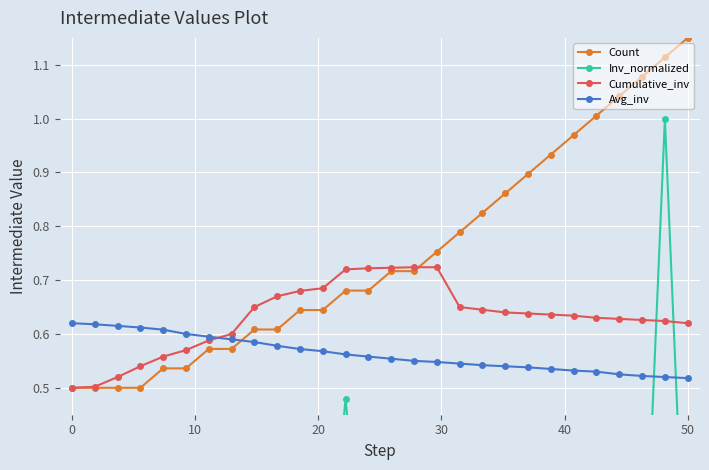

True or false: Avg_inv has a value of 0.7 at 50.

False